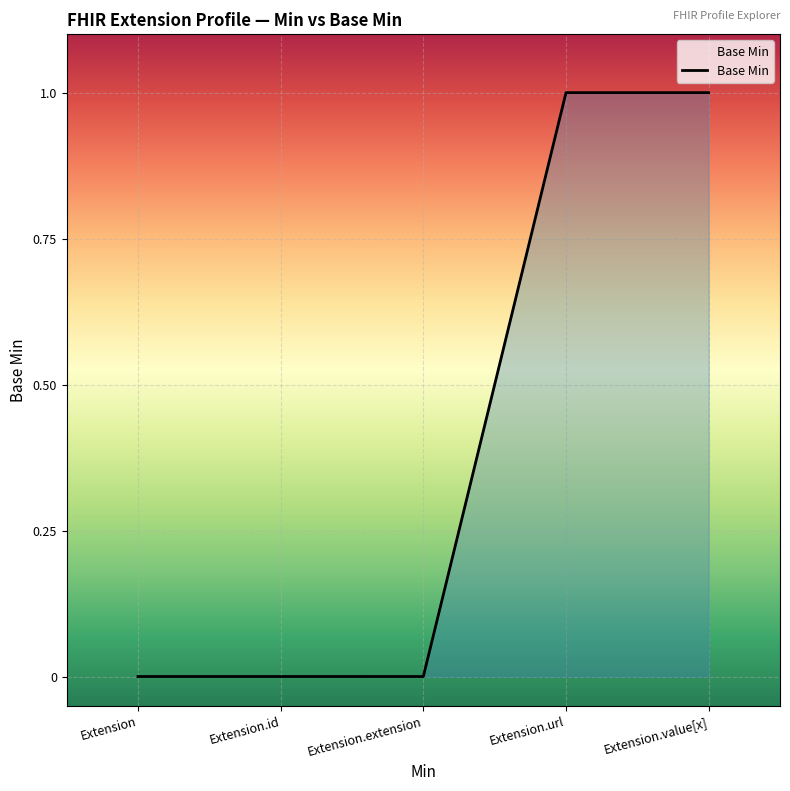

Which has a higher value, Extension or Extension.value[x]?

Extension.value[x]